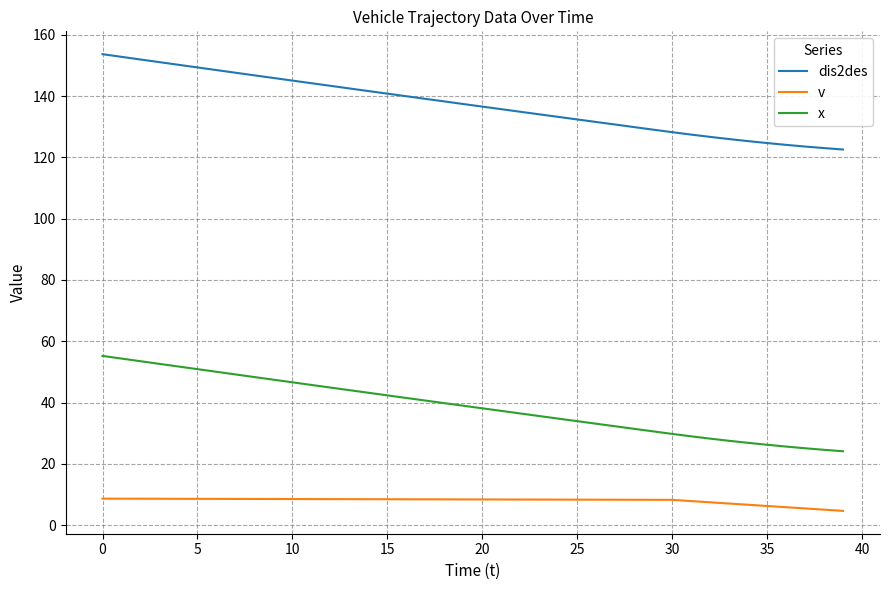

What is the difference between the maximum and minimum values in the x series?

31.1